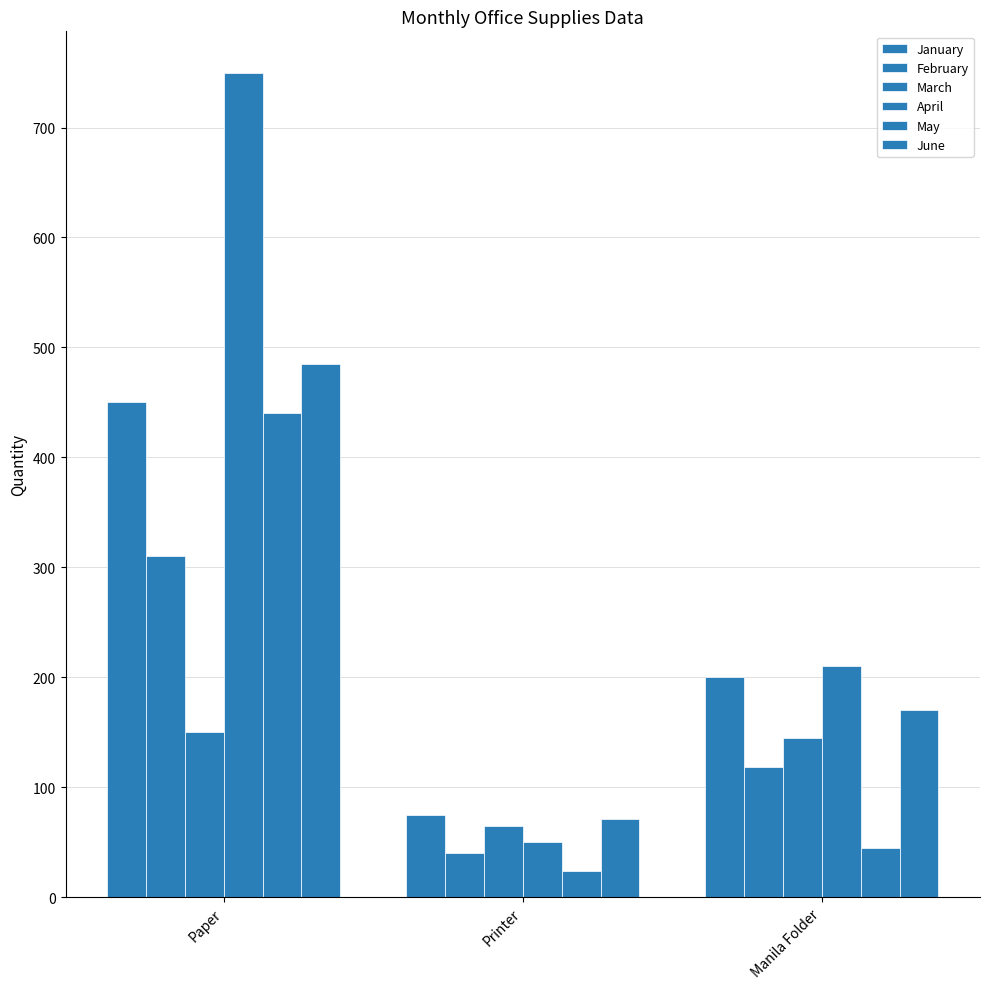

True or false: March has a value of 65 at Printer.

True